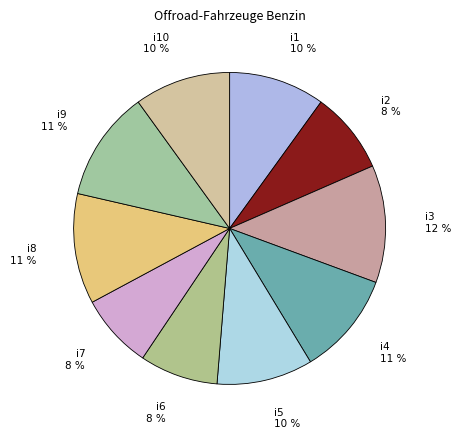

To the nearest percent, what is the difference between the largest and smallest slice percentages?

4%